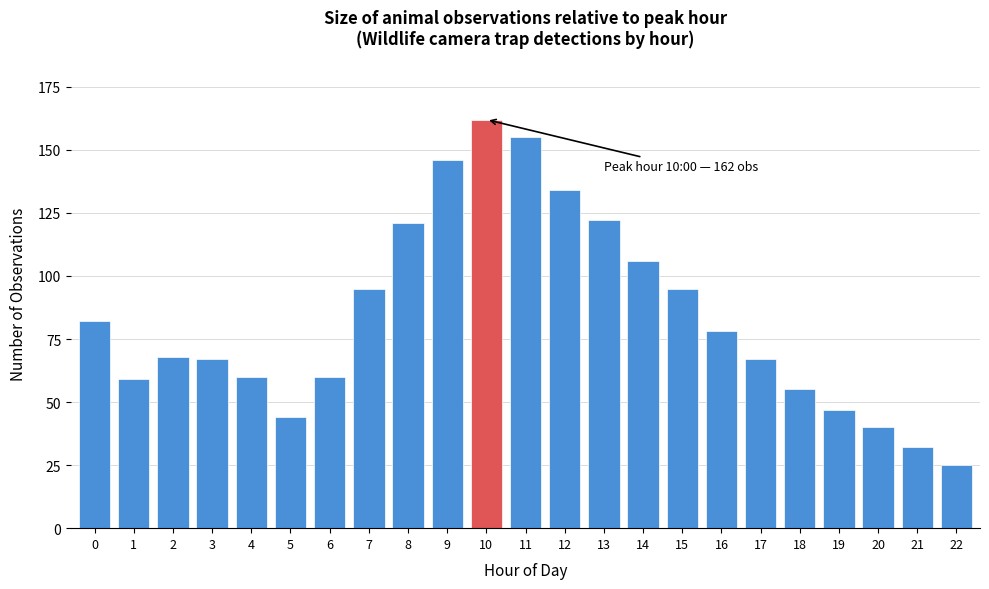

Reading right to left, extract all data points from this chart.

22=25	21=32	20=40	19=47	18=55	17=67	16=78	15=95	14=106	13=122	12=134	11=155	10=162	9=146	8=121	7=95	6=60	5=44	4=60	3=67	2=68	1=59	0=82